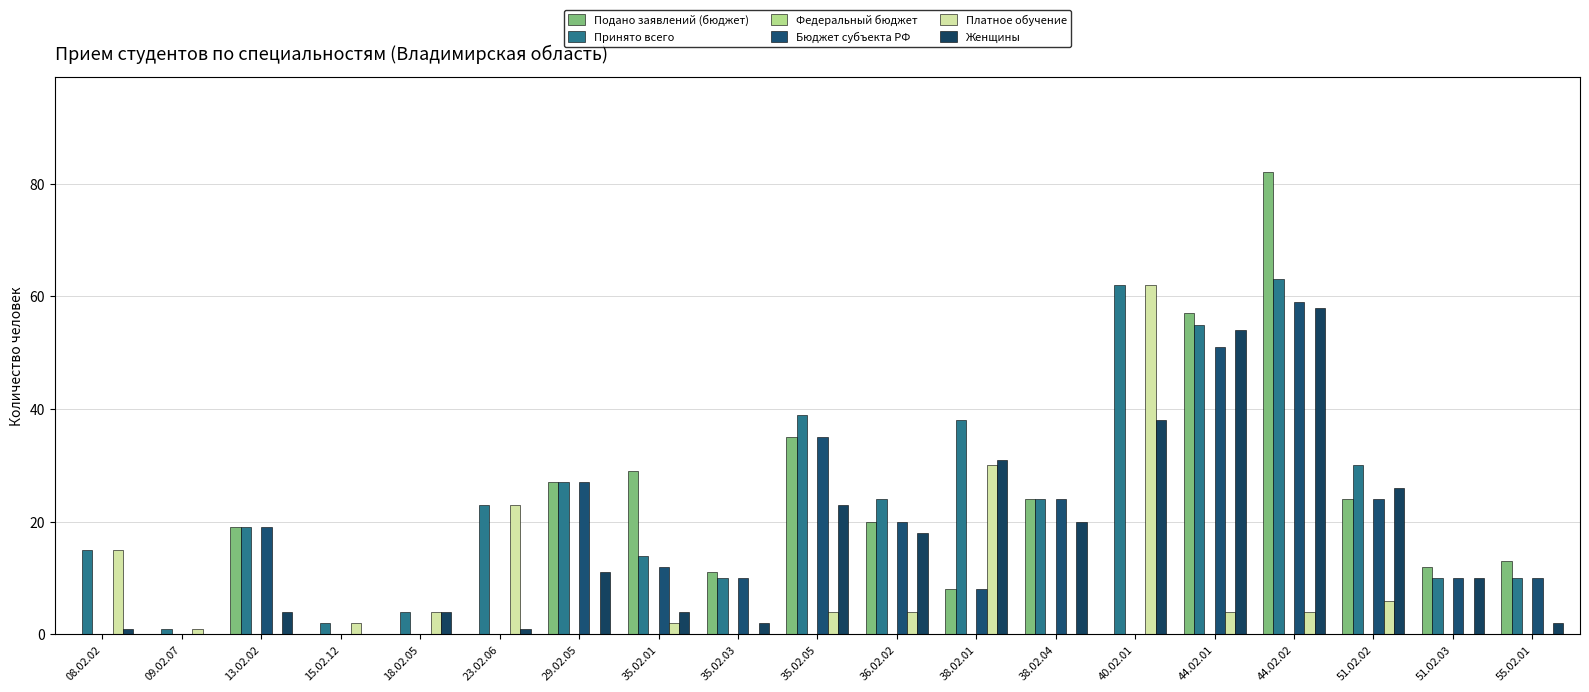

What is the difference between the second highest and second lowest values in the Подано заявлений (бюджет) series?

57